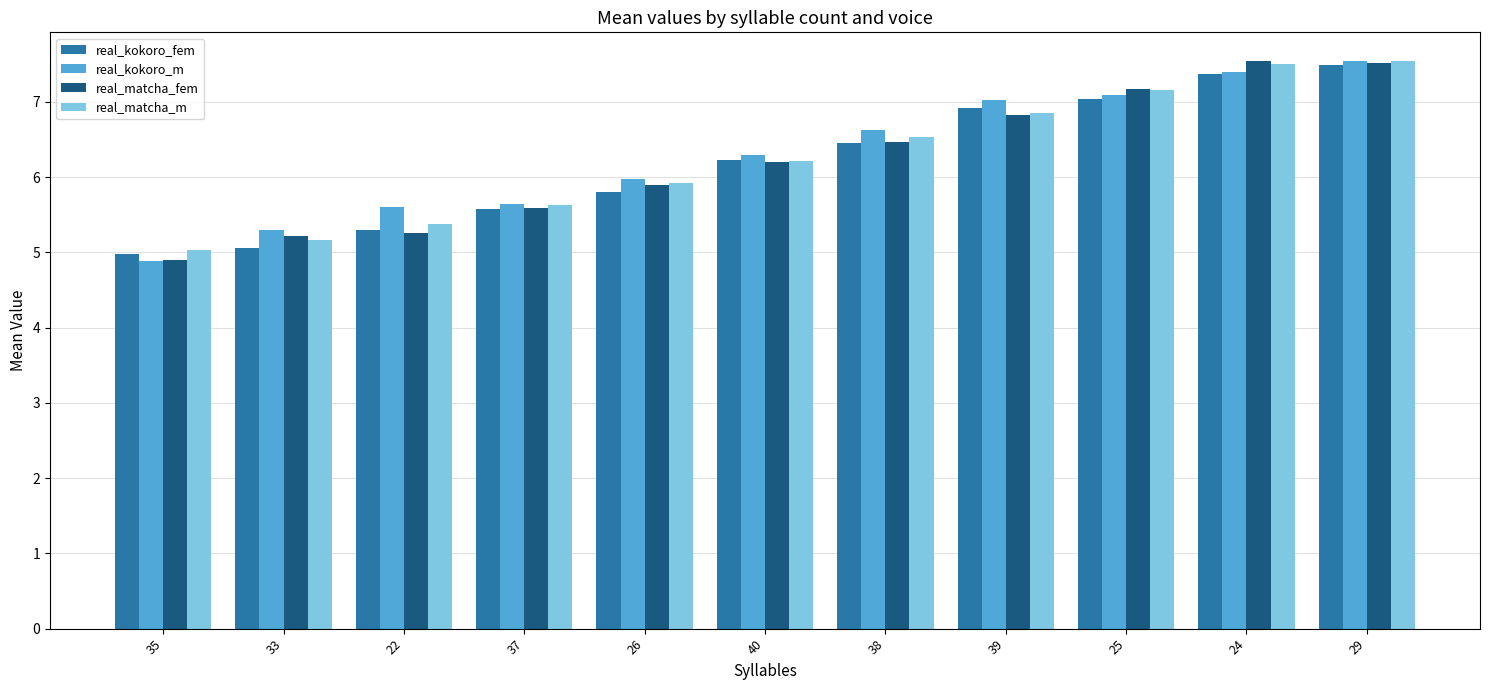

What is the difference between the real_kokoro_fem values at 26 and 25?

1.2